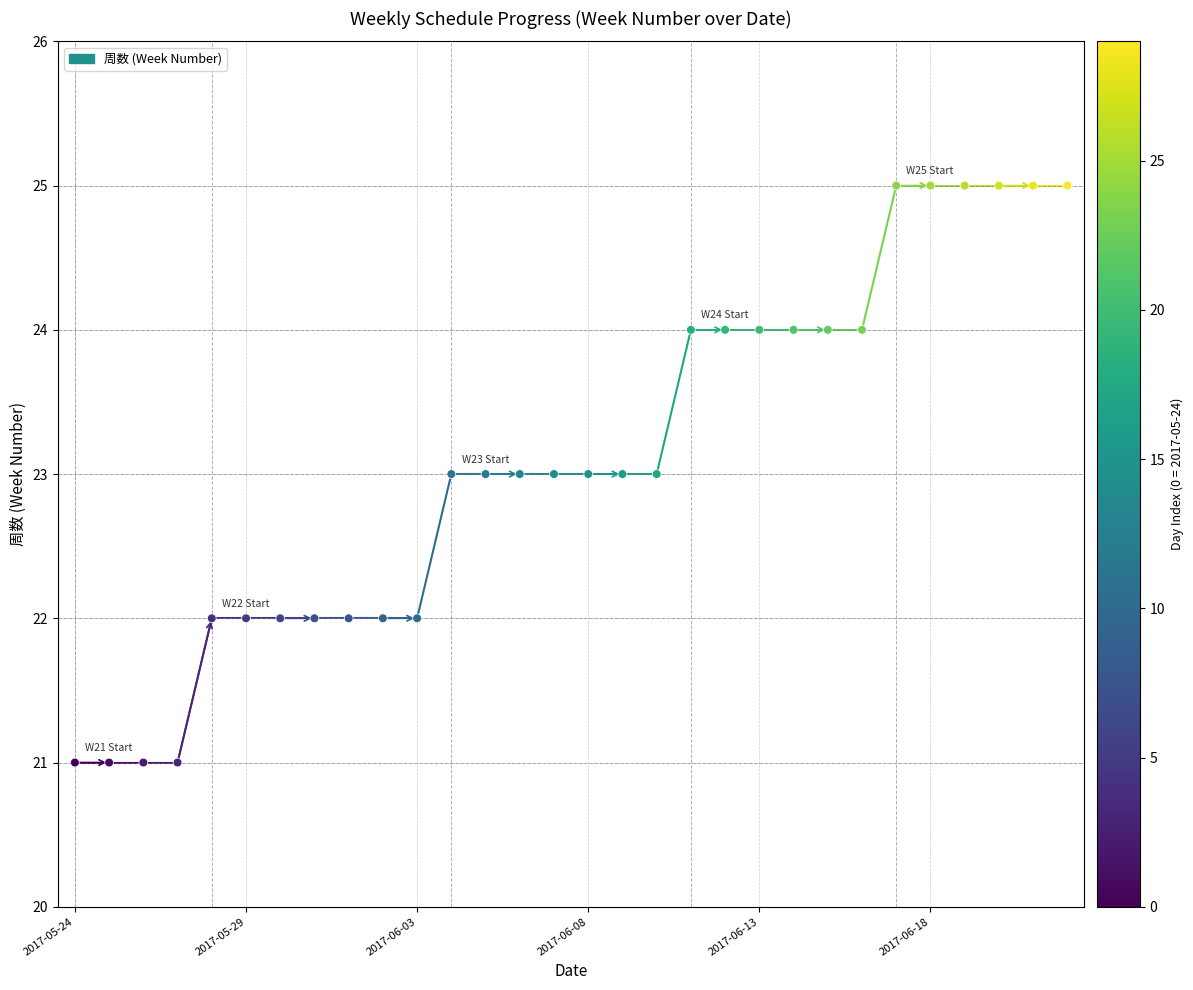

What is the range of Y values (max minus min)?

4